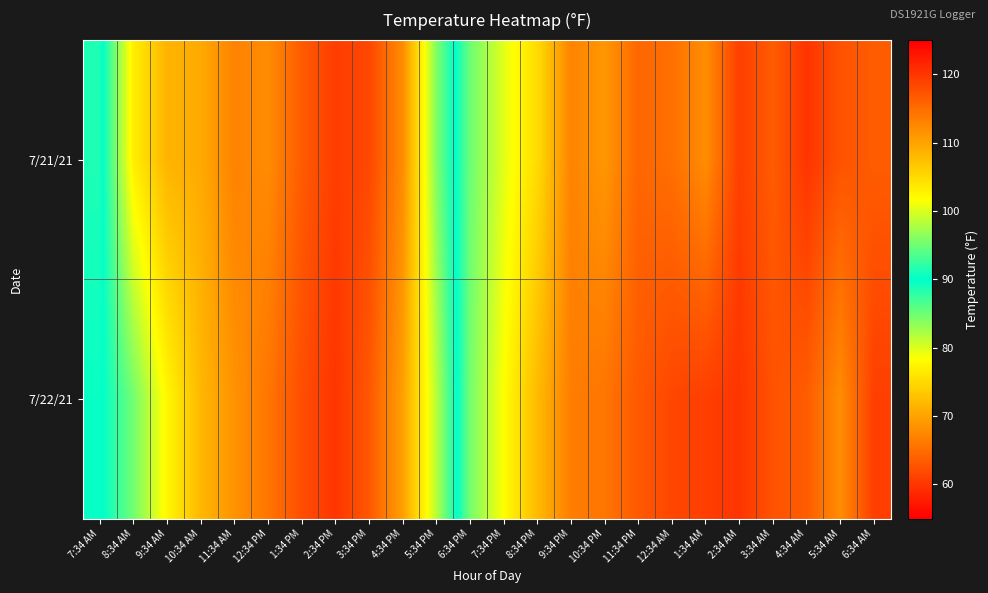

Which has a higher value, 3:34 AM or 2:34 AM?

3:34 AM